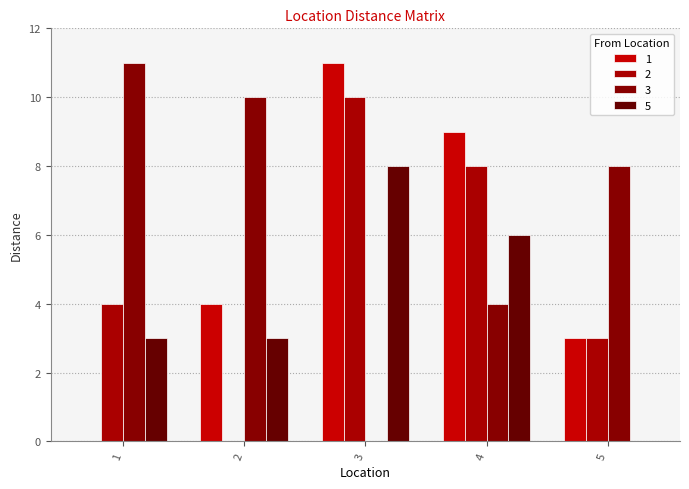

What is the value of the 5 bar at the 4th from the left?

6